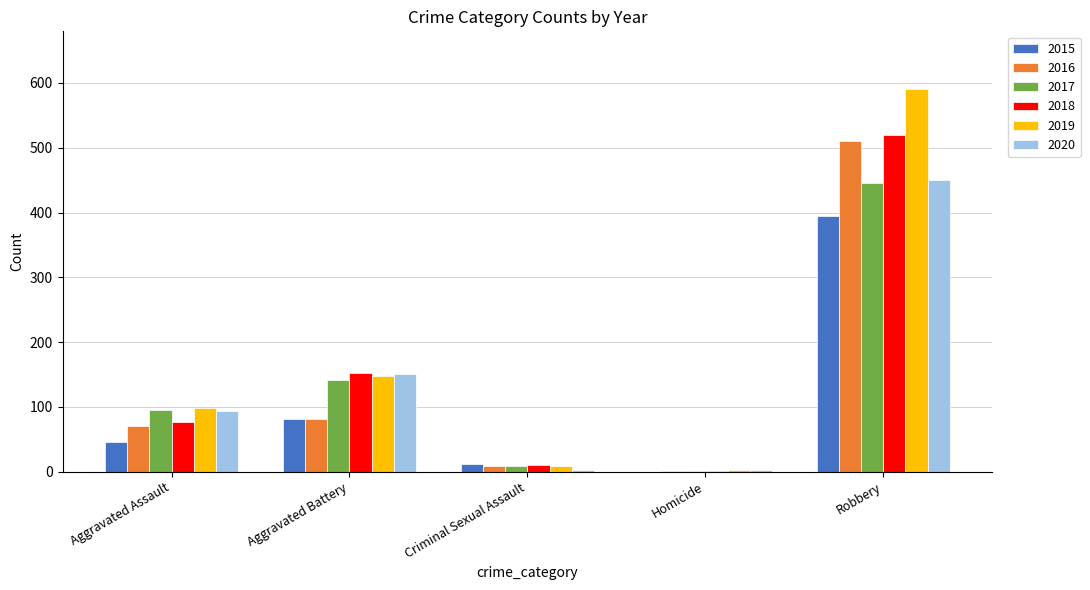

Where is 2020 nearest to the value 226?

Aggravated Battery